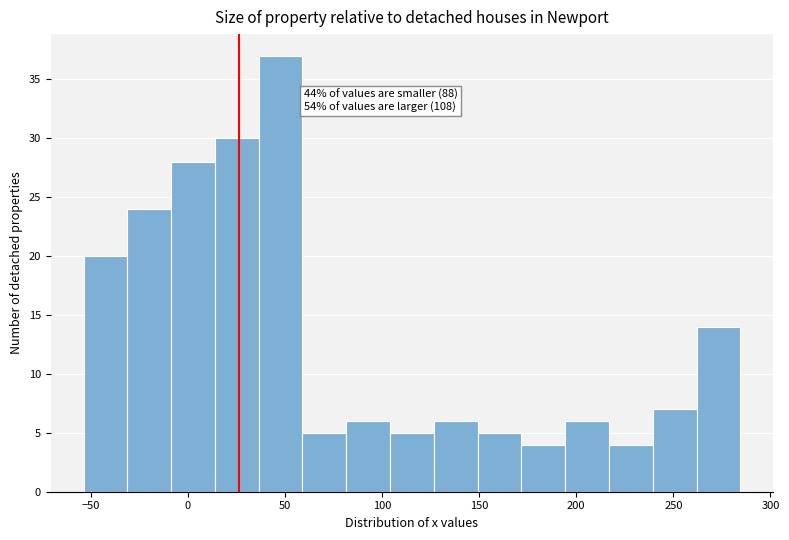

Over which range of the x-axis is the bar tallest?

35 to 60